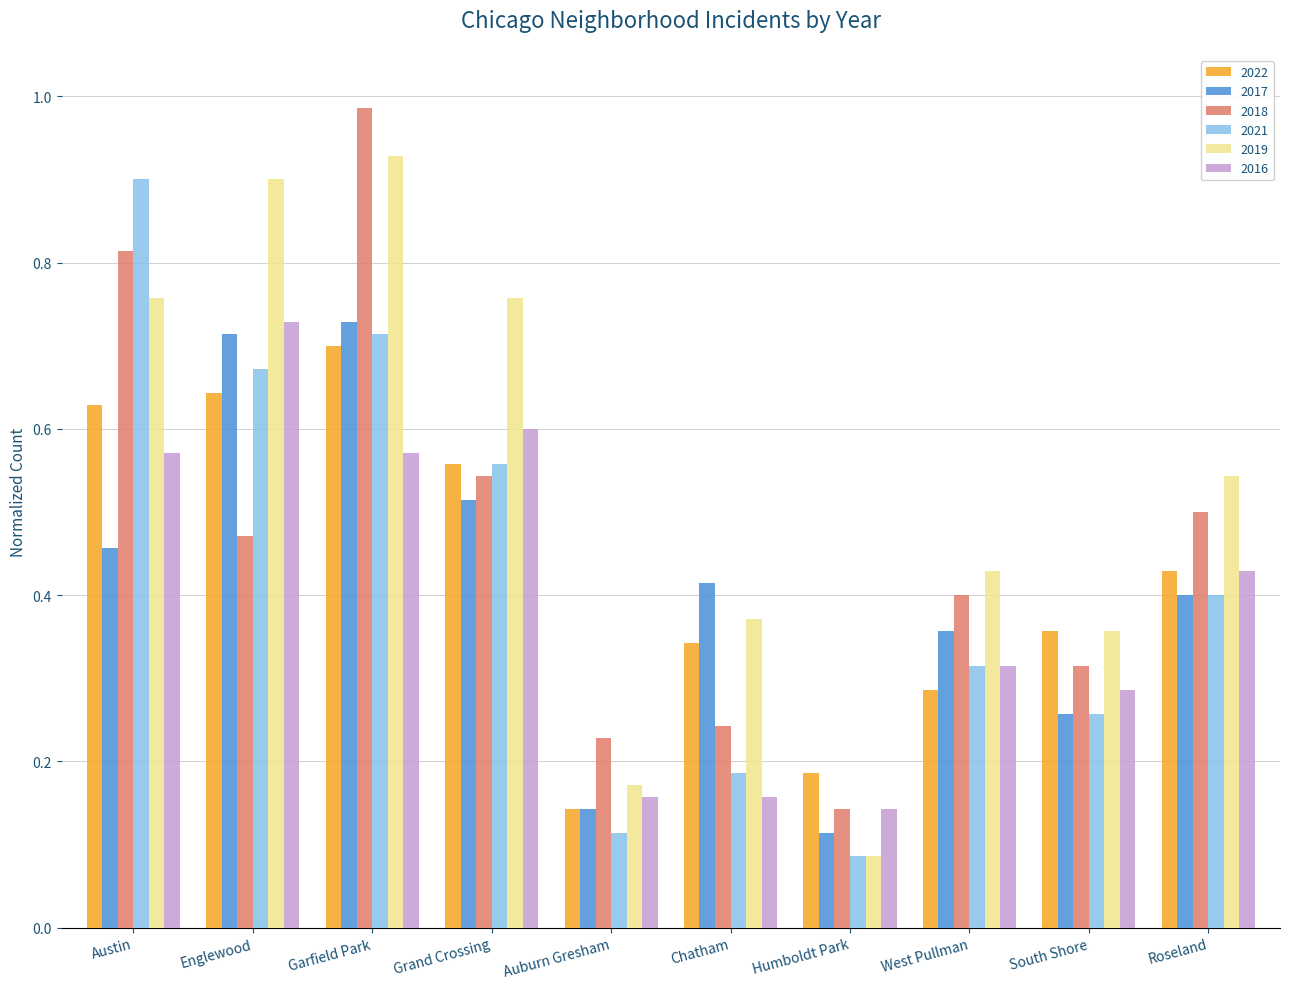

What position from the right is West Pullman?

3